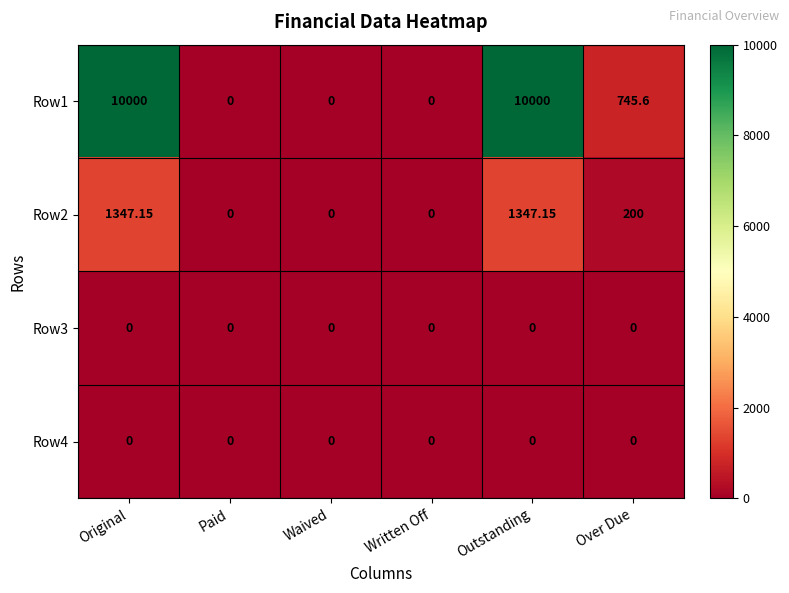

At which label is Row1 closest to 5000?

Over Due